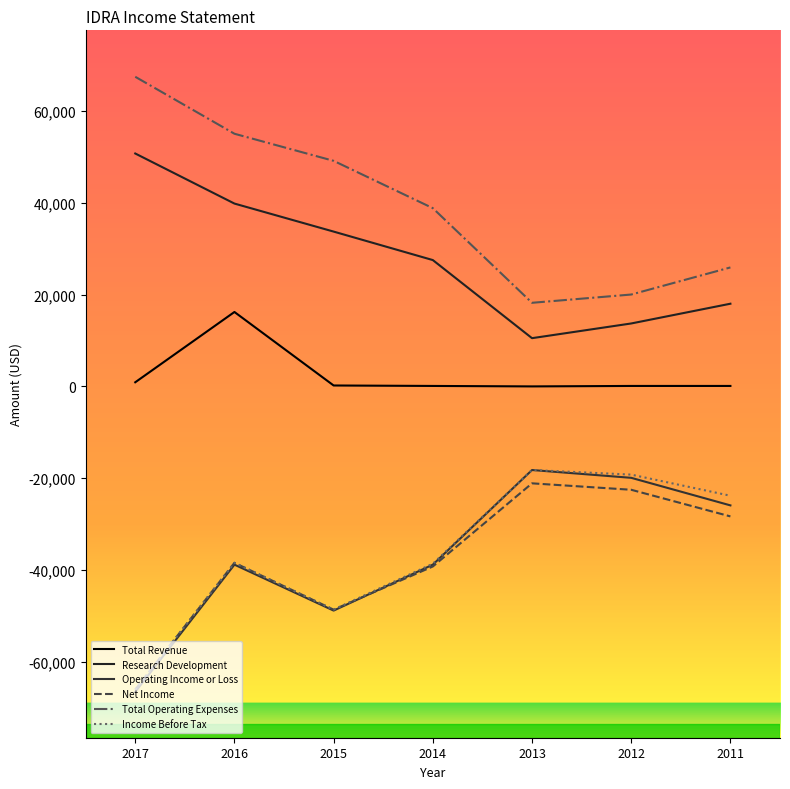

What is the lowest value of the Net Income series?

-66000